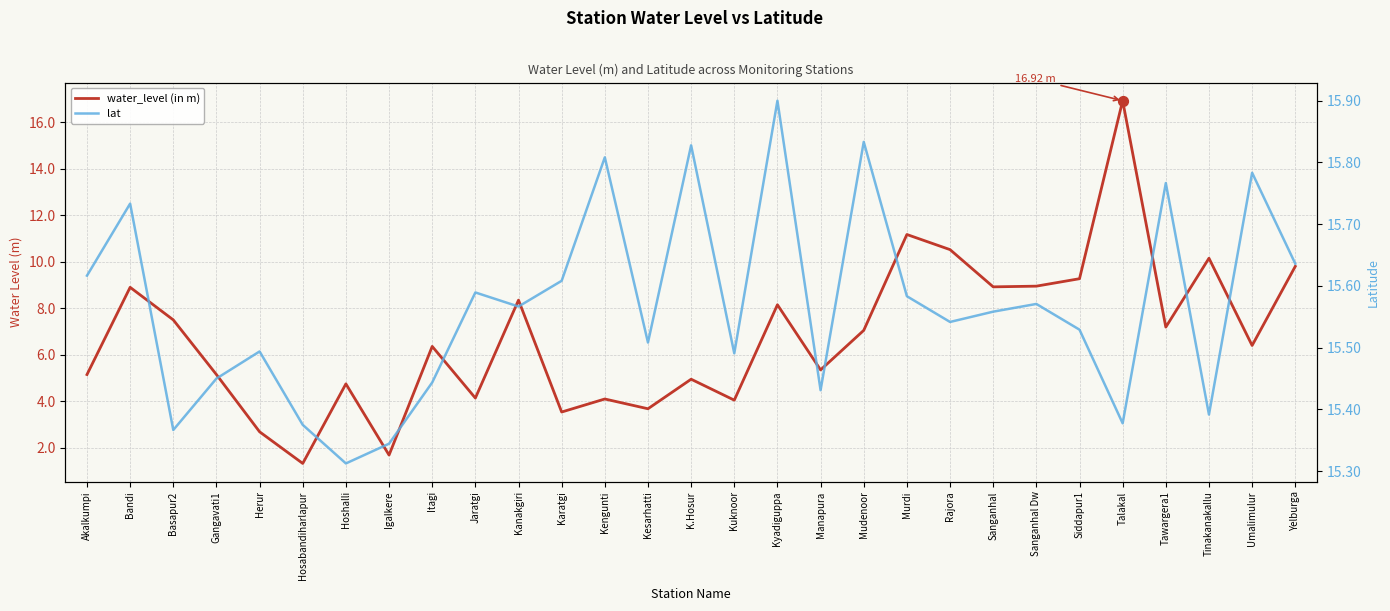

At how many categories does at least one series exceed 6?

29